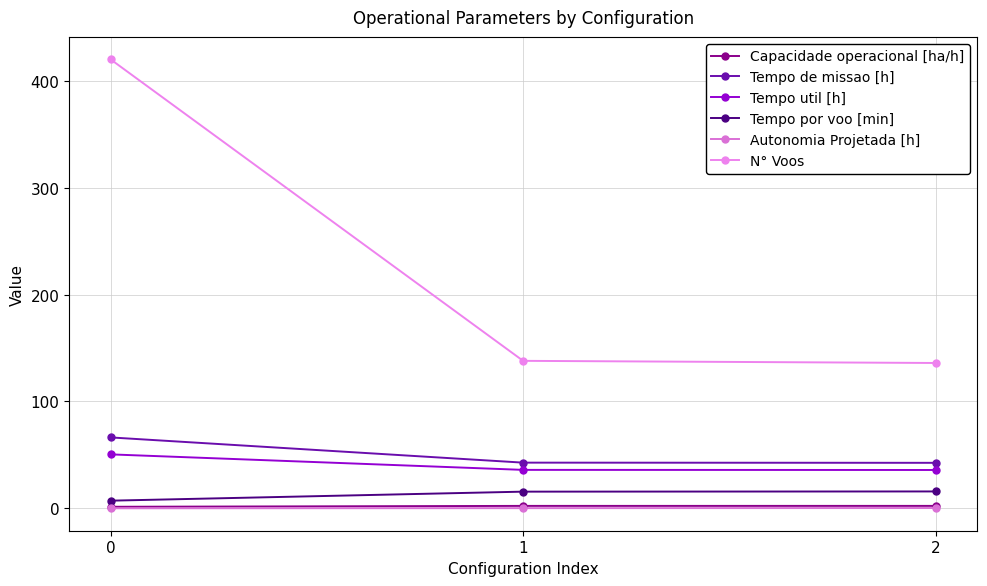

What is the total value across all series at 1?

235.0